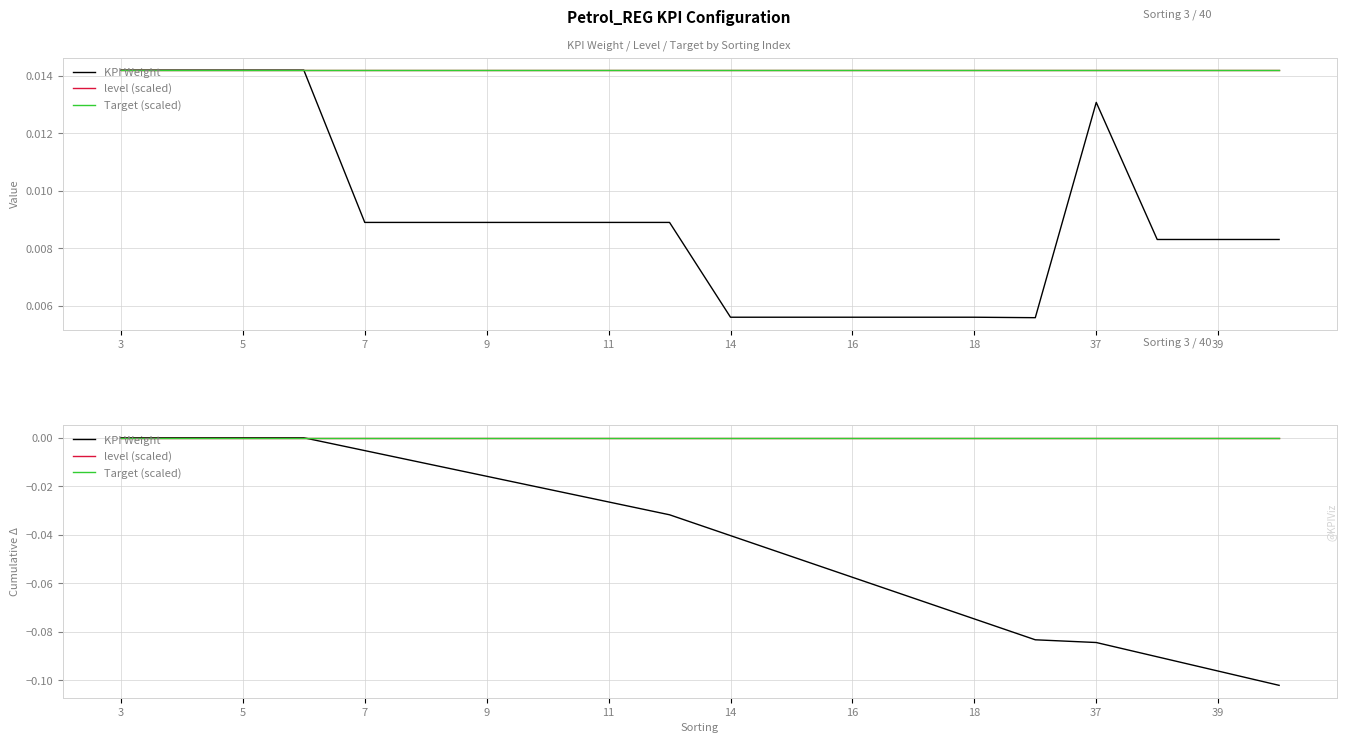

Which category has the highest value in the Target (scaled) series?

3